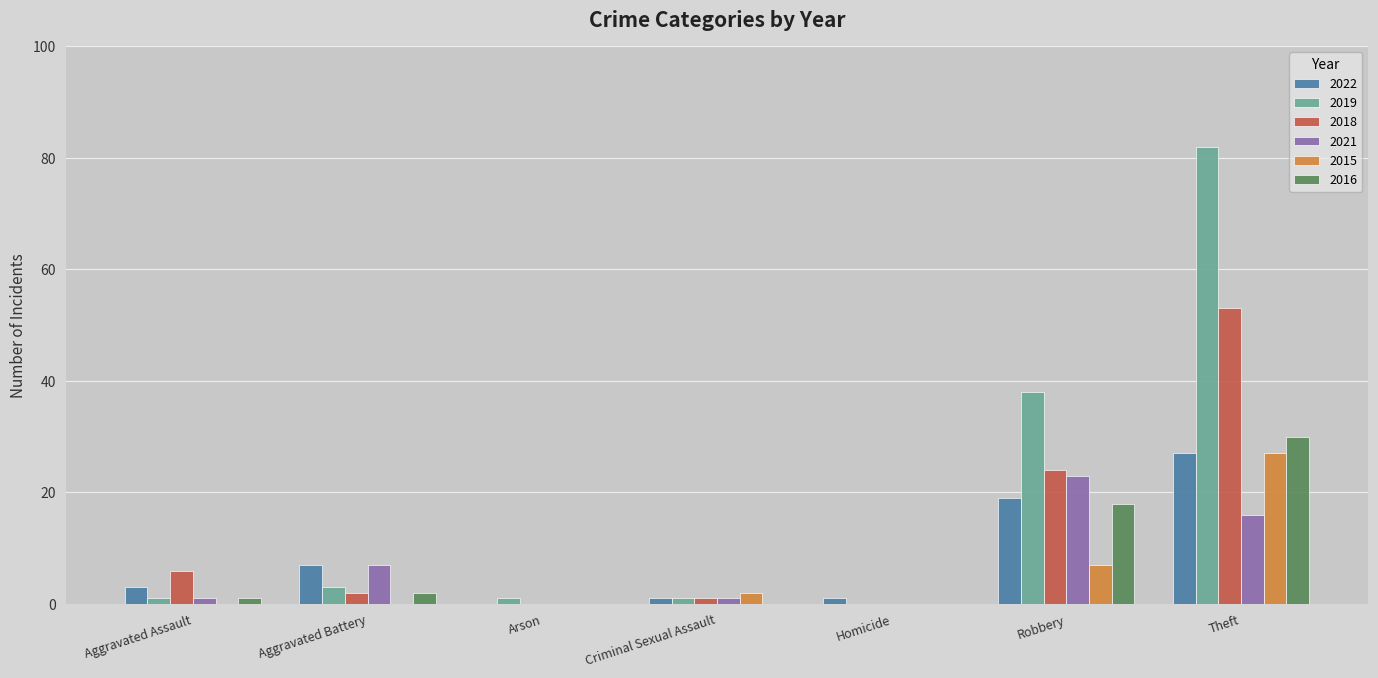

The 2022 series shows 0 at Arson. True or false?

True